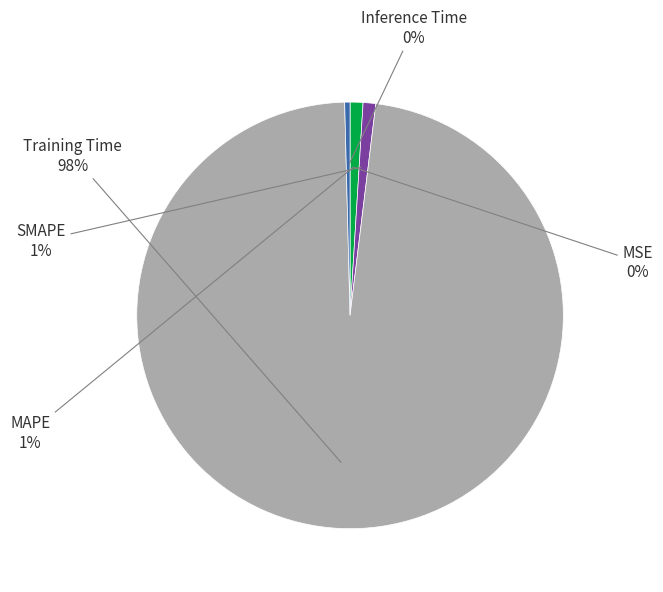

To the nearest percent, what is the difference between the largest and smallest slice percentages?

98%